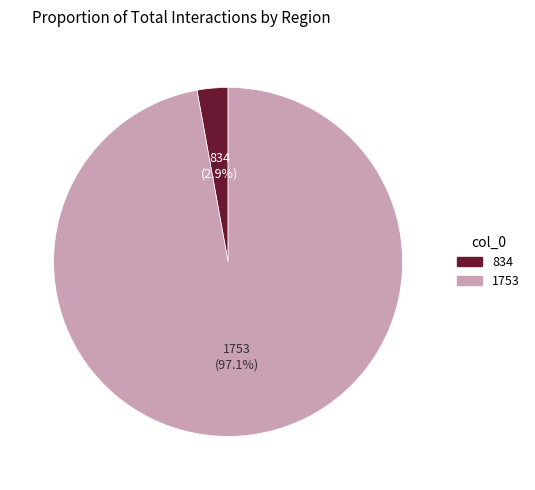

Which category has the biggest portion of the pie?

1753